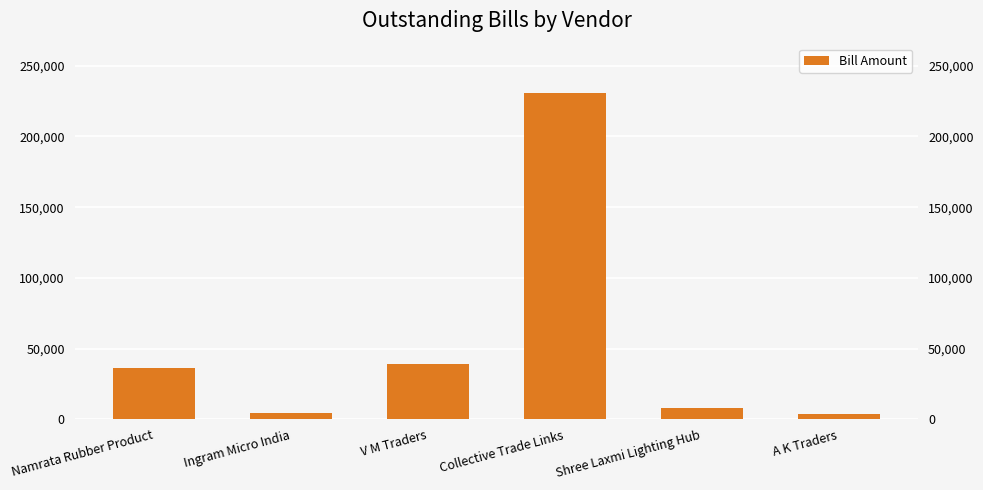

Reading left to right, what are all the values shown in this chart?

Namrata Rubber Product=36226.0	Ingram Micro India=4130.0	V M Traders=39412.0	Collective Trade Links=230985.0	Shree Laxmi Lighting Hub=8105.0	A K Traders=4022.6